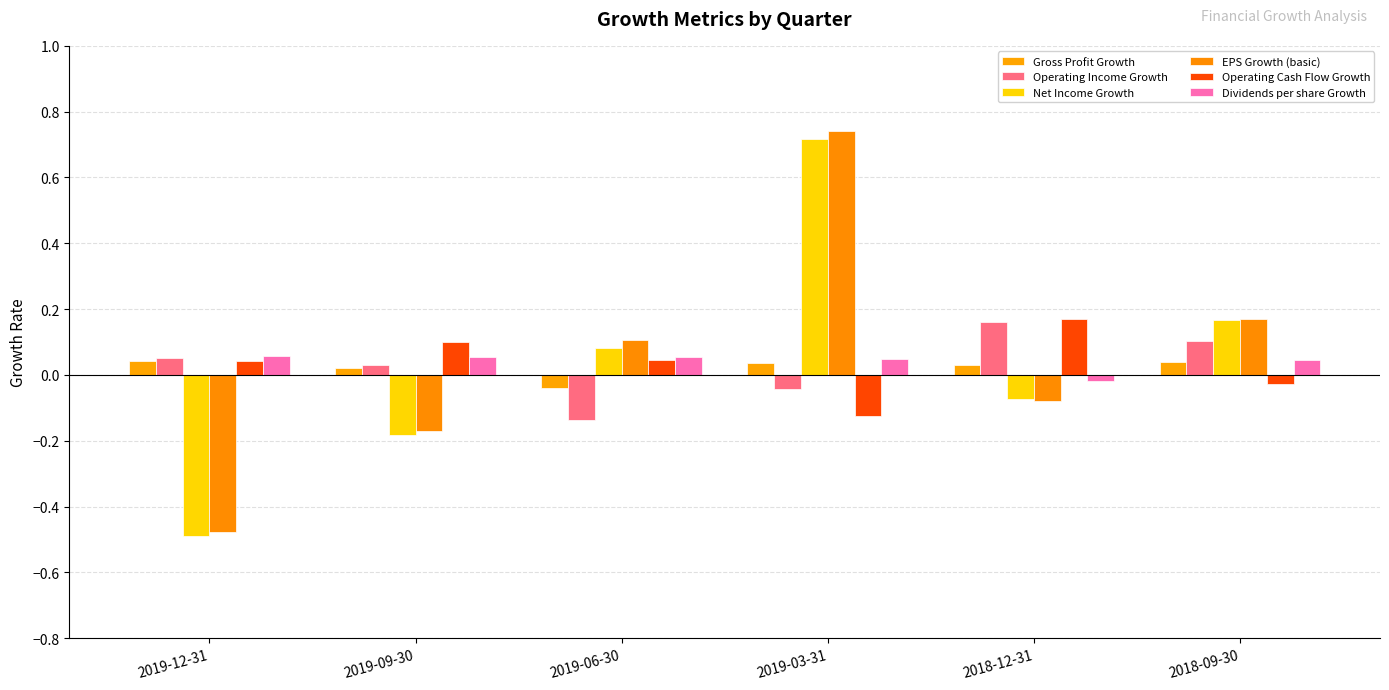

Reading right to left, transcribe all the data shown in this chart.

Gross Profit Growth: 2018-09-30=0.0	2018-12-31=0.0	2019-03-31=0.0	2019-06-30=-0.0	2019-09-30=0.0	2019-12-31=0.0
Operating Income Growth: 2018-09-30=0.1	2018-12-31=0.2	2019-03-31=-0.0	2019-06-30=-0.1	2019-09-30=0.0	2019-12-31=0.1
Net Income Growth: 2018-09-30=0.2	2018-12-31=-0.1	2019-03-31=0.7	2019-06-30=0.1	2019-09-30=-0.2	2019-12-31=-0.5
EPS Growth (basic): 2018-09-30=0.2	2018-12-31=-0.1	2019-03-31=0.7	2019-06-30=0.1	2019-09-30=-0.2	2019-12-31=-0.5
Operating Cash Flow Growth: 2018-09-30=-0.0	2018-12-31=0.2	2019-03-31=-0.1	2019-06-30=0.0	2019-09-30=0.1	2019-12-31=0.0
Dividends per share Growth: 2018-09-30=0.0	2018-12-31=-0.0	2019-03-31=0.0	2019-06-30=0.1	2019-09-30=0.1	2019-12-31=0.1